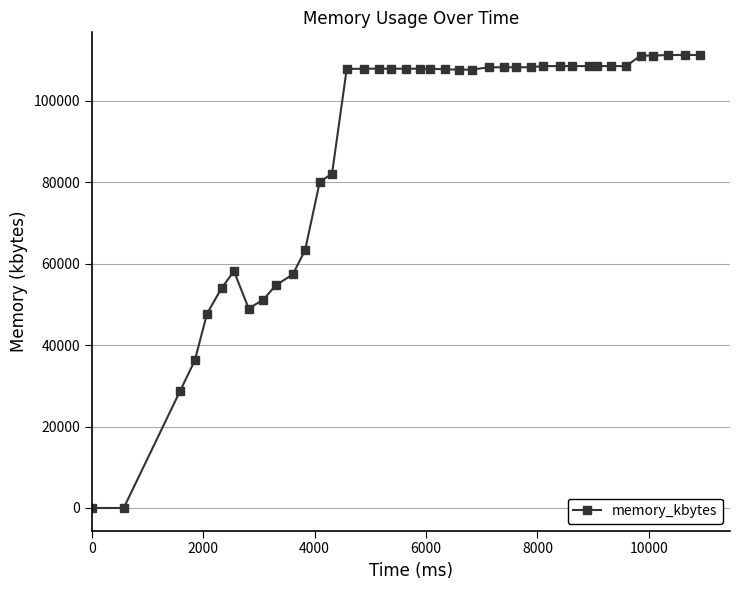

How many categories are shown in the chart?

40